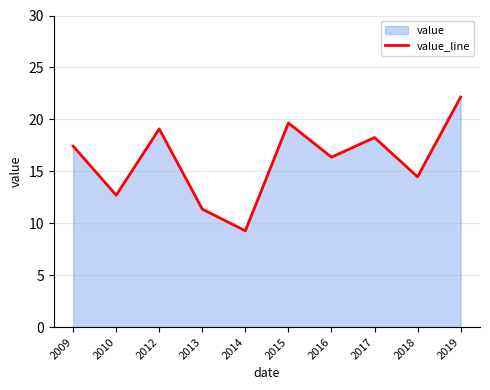

Reading left to right, list all the values displayed in this chart.

2009=17.4	2010=12.7	2012=19.1	2013=11.4	2014=9.3	2015=19.7	2016=16.4	2017=18.3	2018=14.5	2019=22.1